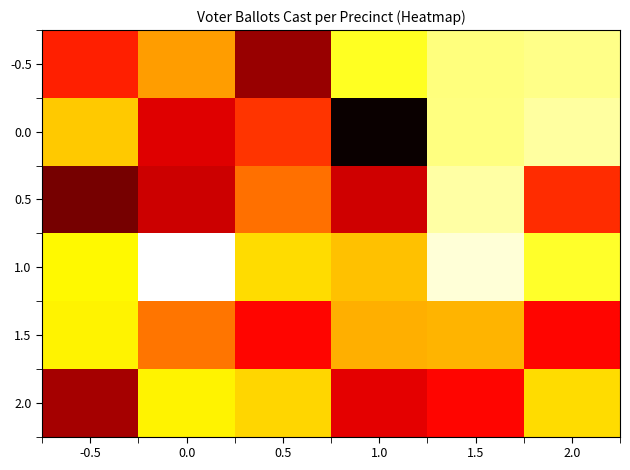

At which category is the sum across all series the highest?

1.0